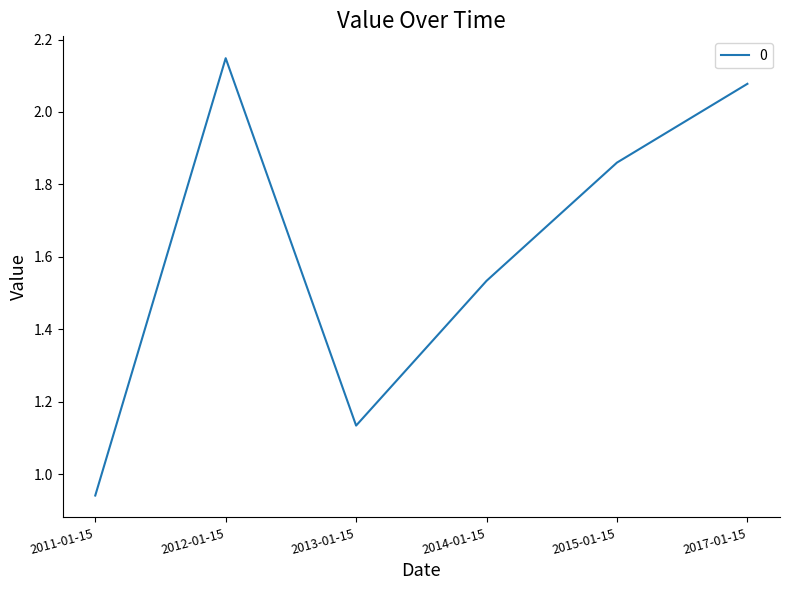

List the labels in order of value, largest first.

2012-01-15, 2017-01-15, 2015-01-15, 2014-01-15, 2013-01-15, 2011-01-15